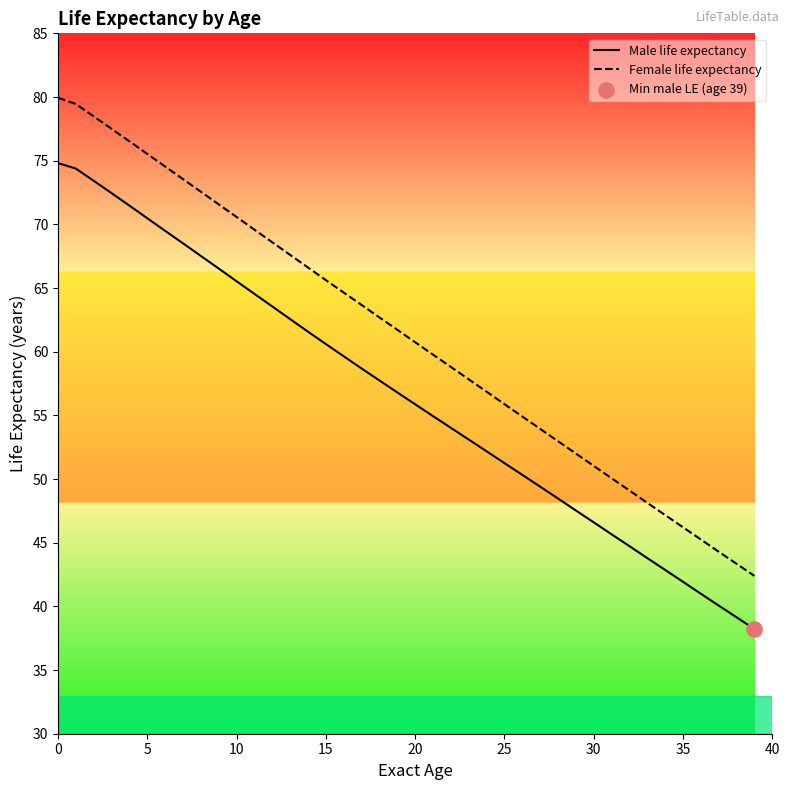

Which series contains the highest Y value?

Female life expectancy